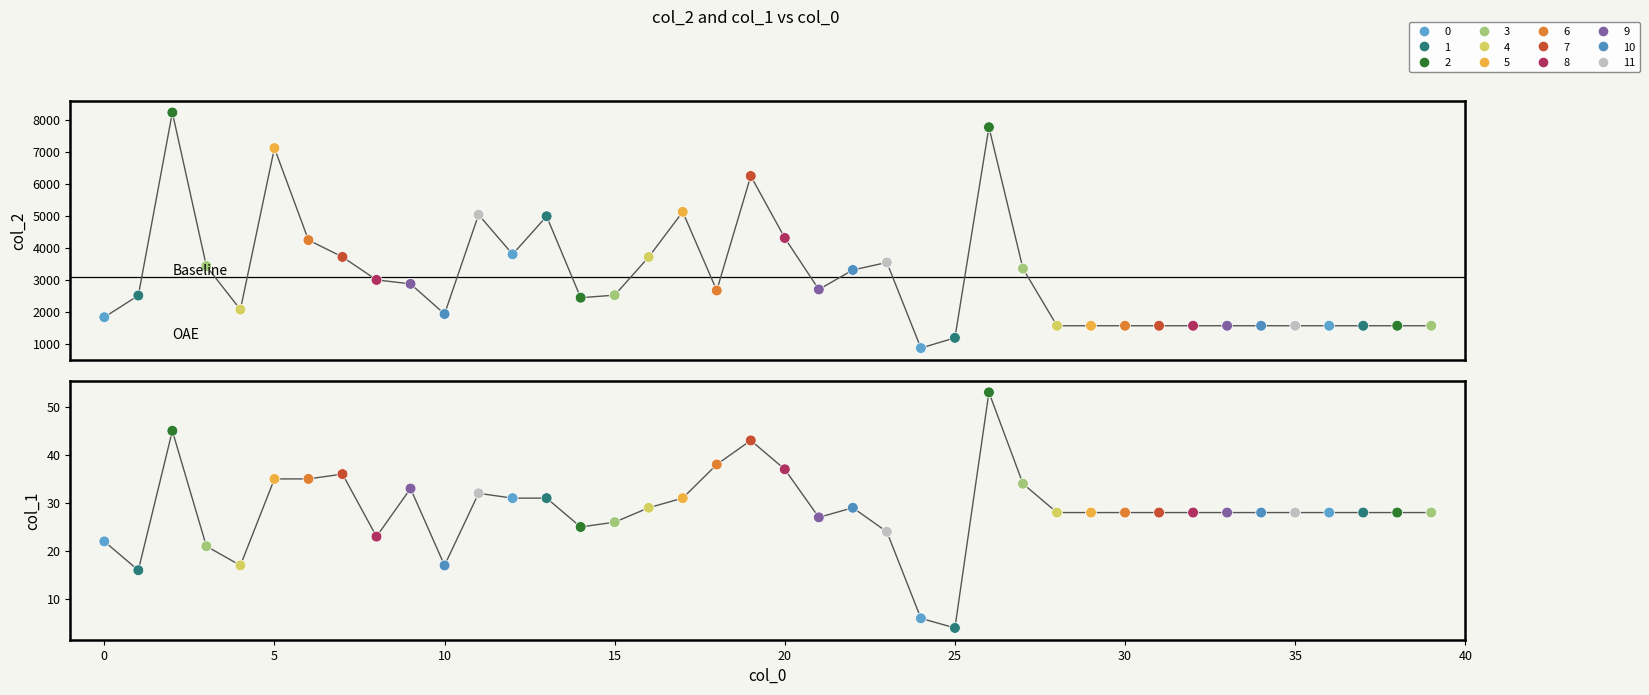

Which series has the widest spread of Y values?

col_2